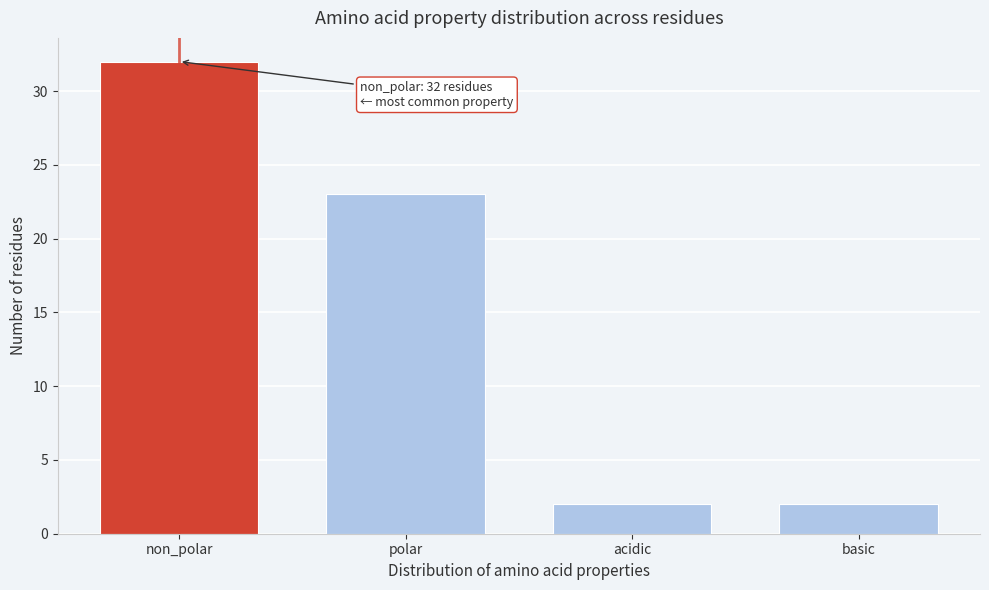

Reading right to left, list all the values displayed in this chart.

basic=2	acidic=2	polar=23	non_polar=32